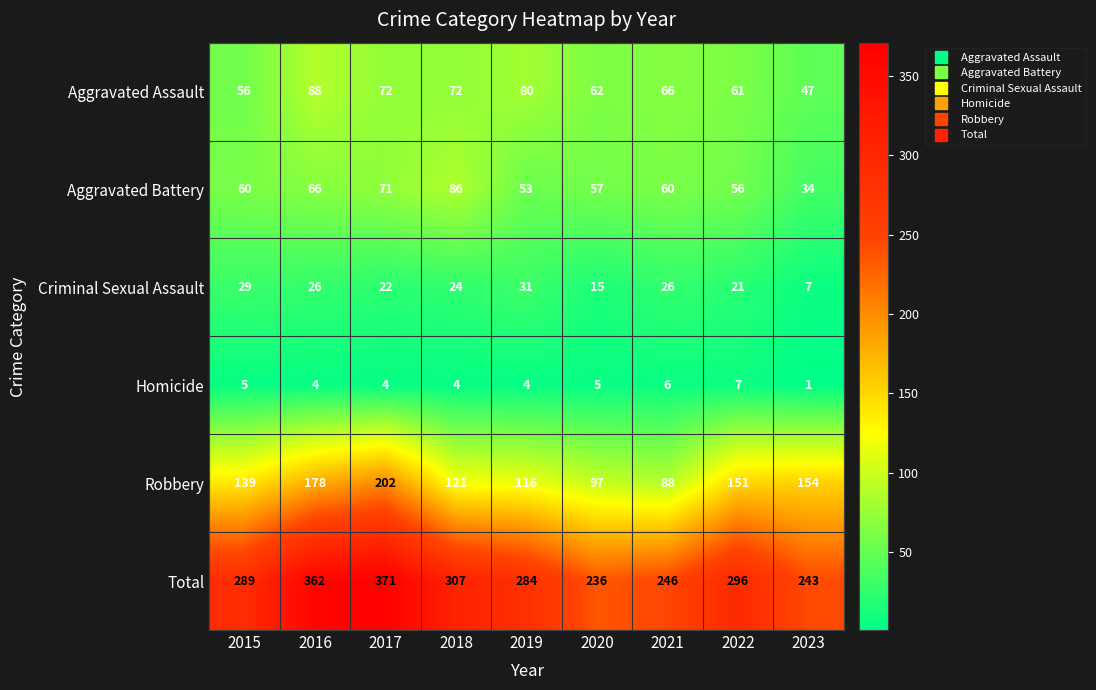

What is the spread (max minus min) of values at 2019?

280